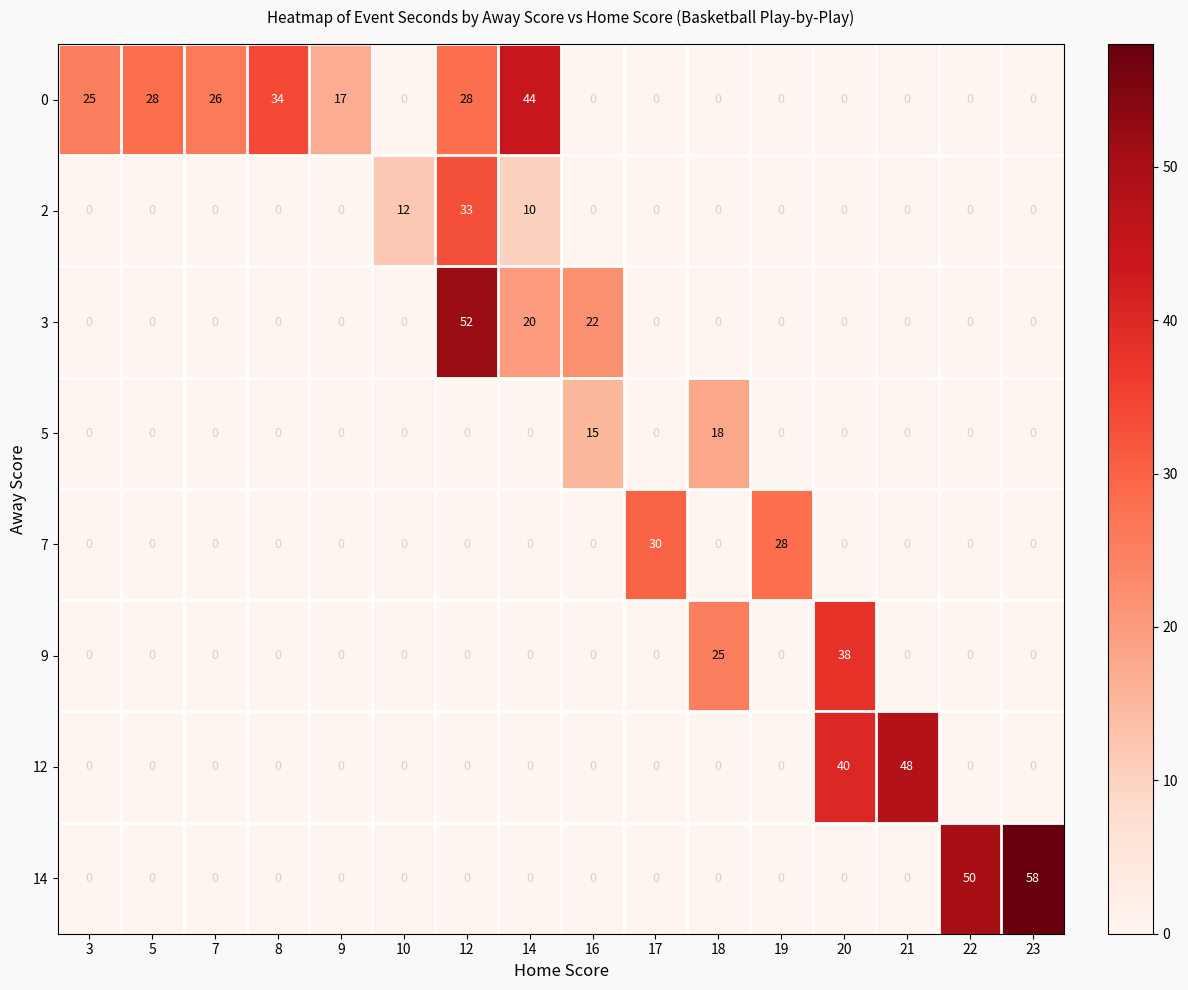

Count the number of data series in this chart.

8